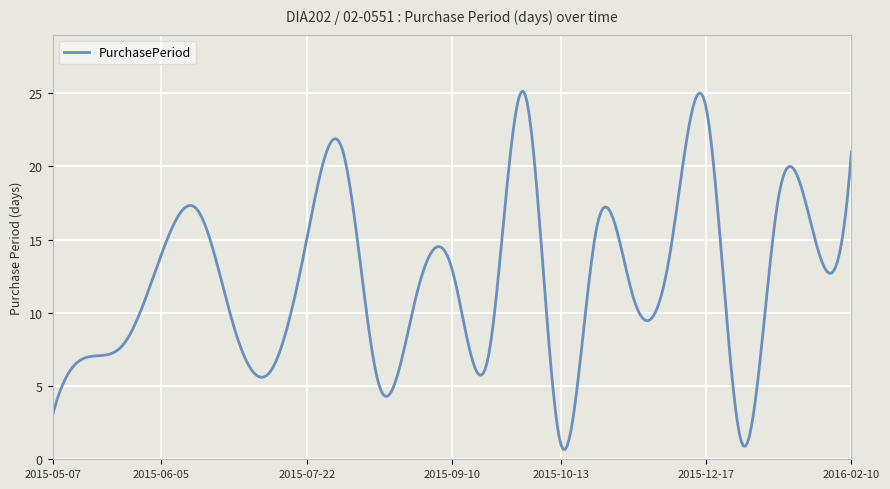

What is the greatest value displayed?

25.1